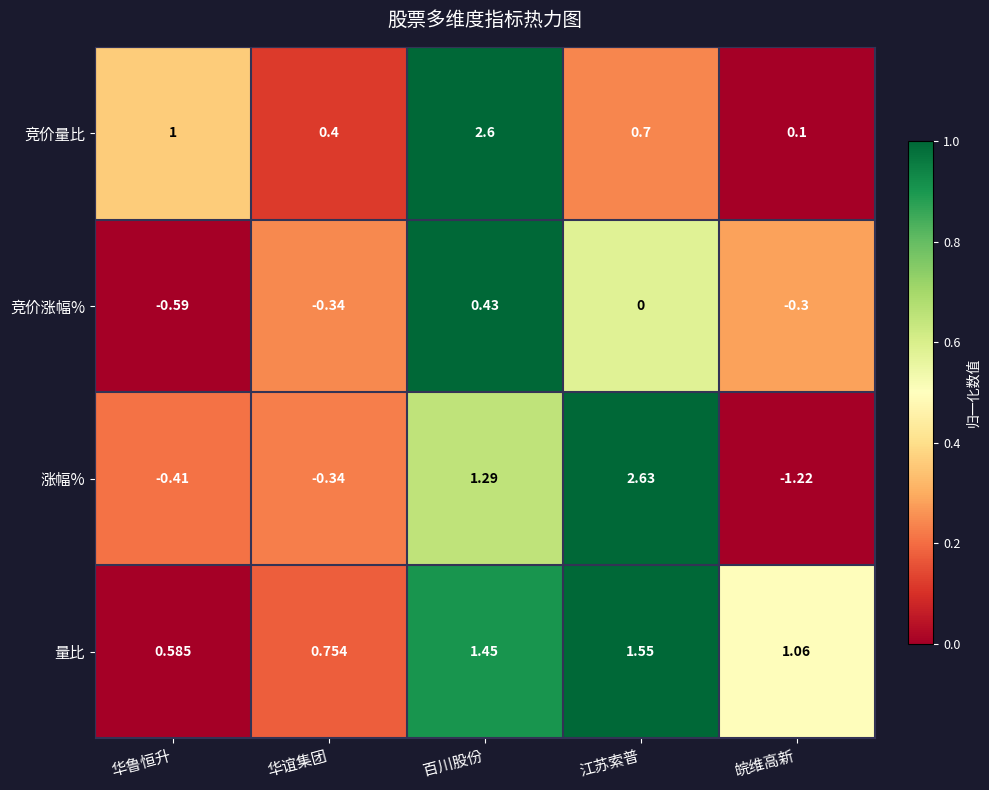

Which label corresponds to the smallest value in the chart?

皖维高新